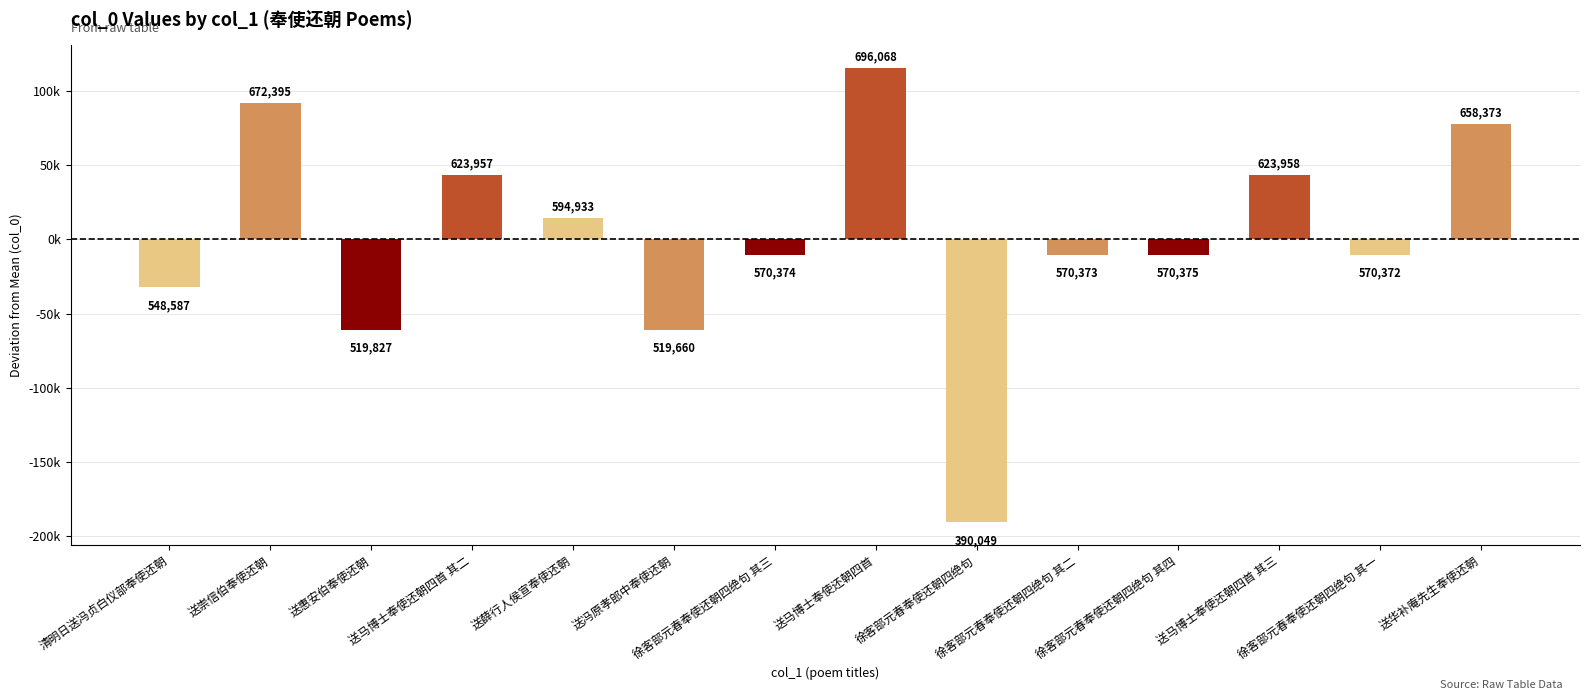

Does the chart contain any negative values?

Yes